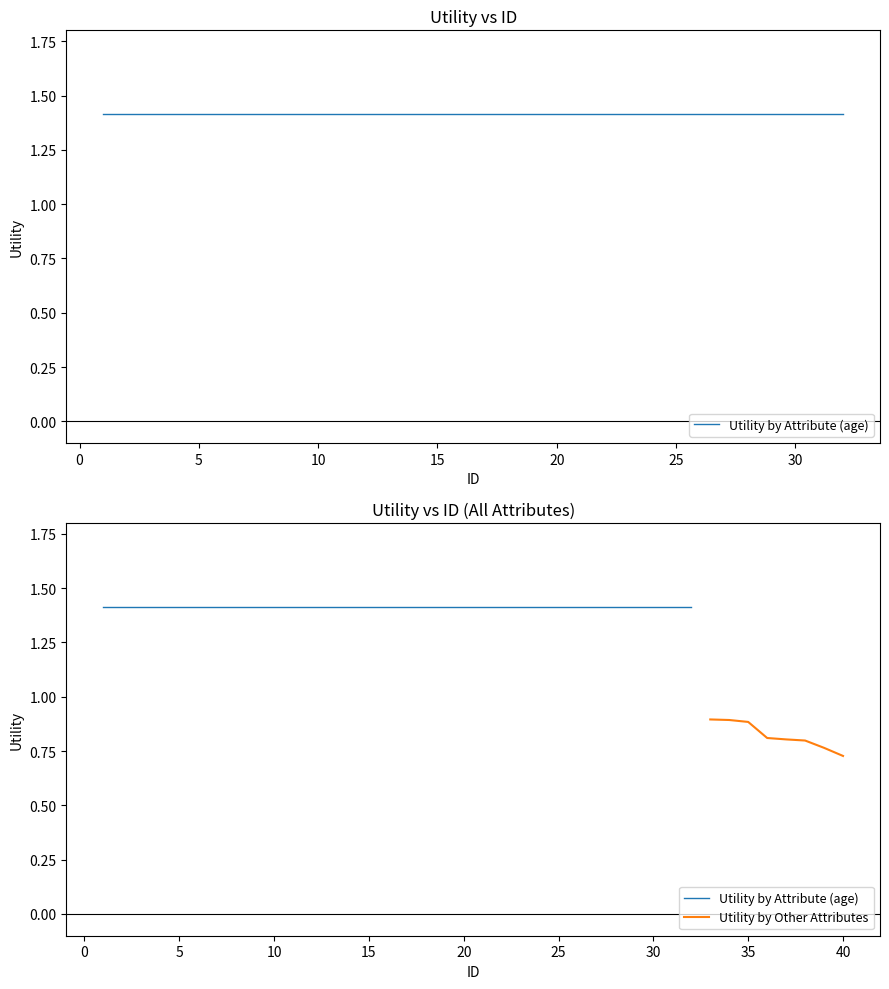

Is it true that Utility by Other Attributes equals 0.9 at 35?

True